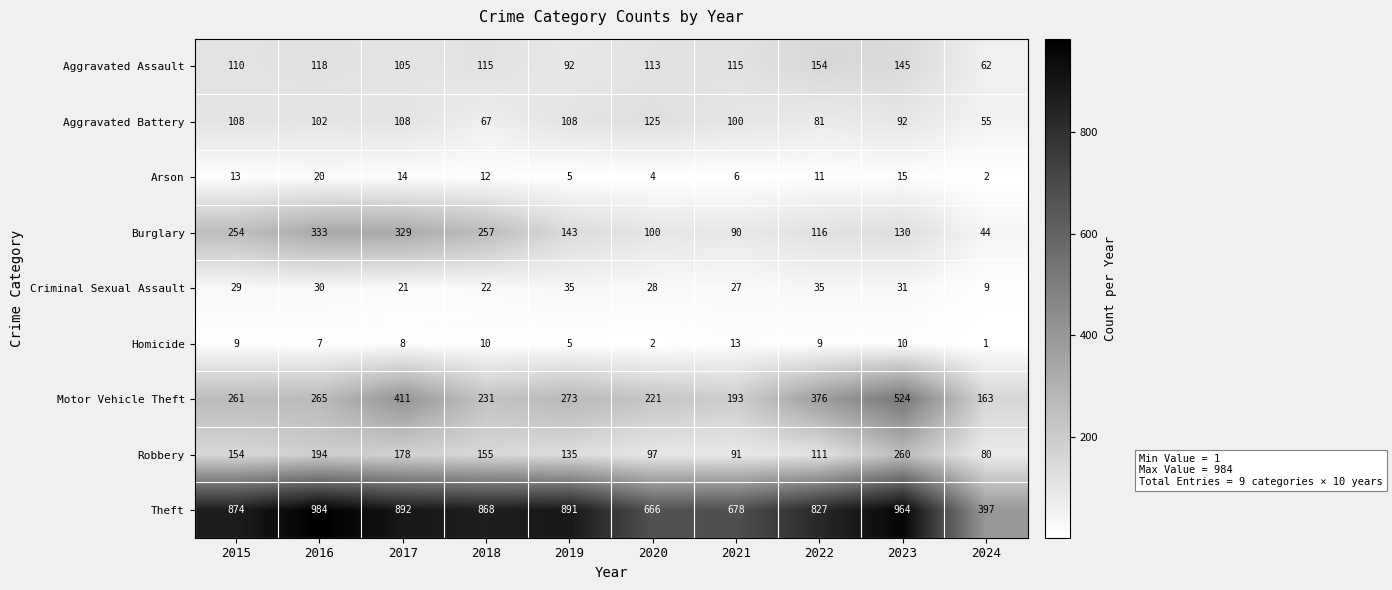

At how many categories does at least one series exceed 411?

9